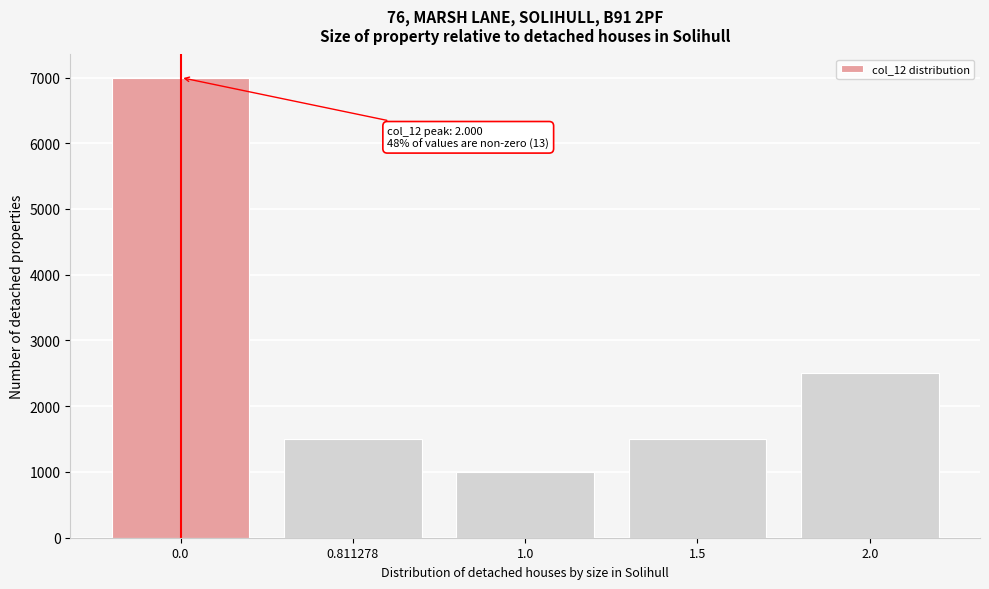

Reading right to left, what are all the values shown in this chart?

2.0=2500	1.5=1500	1.0=1000	0.811278=1500	0.0=7000